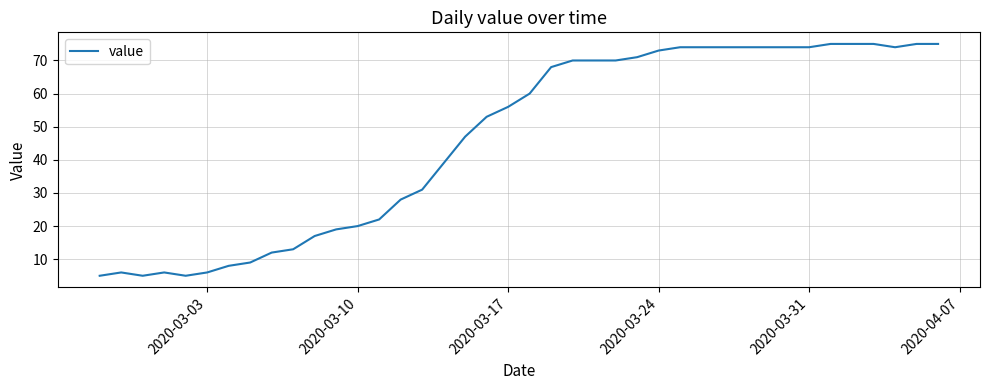

What is the difference between the maximum and minimum values?

70